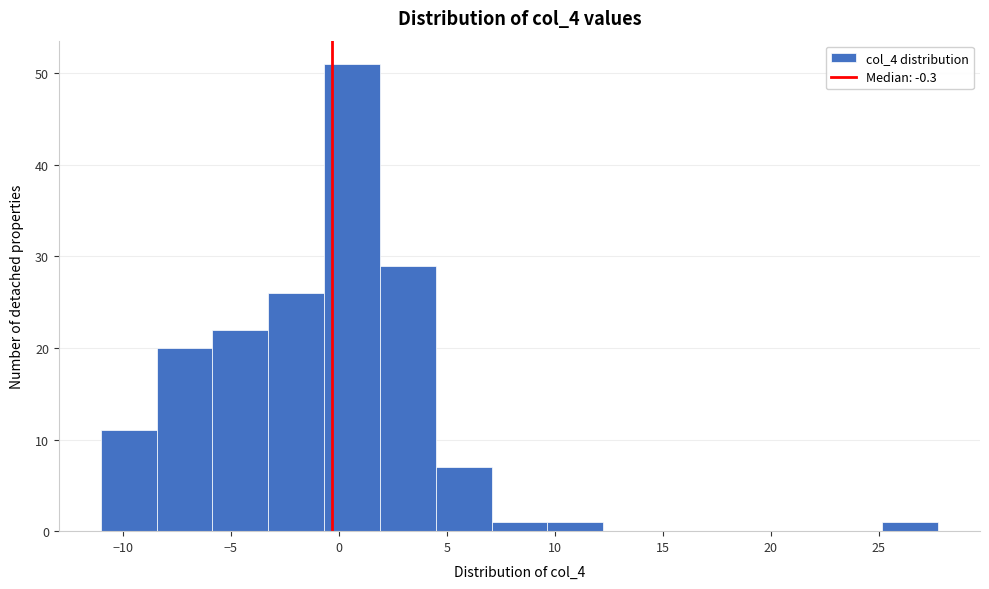

Reading left to right, list every bar in this chart as the range it spans on the x-axis followed by its height. Neither the bar edges nor the heights are printed on the chart, so give them approximately, as read against the axes.

-11.0 to -8.5: 11
-8.5 to -6.0: 20
-6.0 to -3.5: 22
-3.5 to -0.5: 26
-0.5 to 2.0: 51
2.0 to 4.5: 29
4.5 to 7.0: 7
7.0 to 9.5: 1
9.5 to 12.0: 1
12.0 to 15.0: 0
15.0 to 17.5: 0
17.5 to 20.0: 0
20.0 to 22.5: 0
22.5 to 25.0: 0
25.0 to 27.5: 1